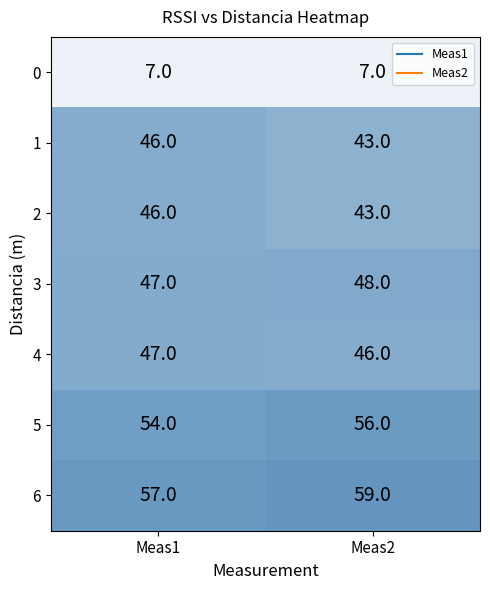

What is the spread (max minus min) of values at Meas2?

52